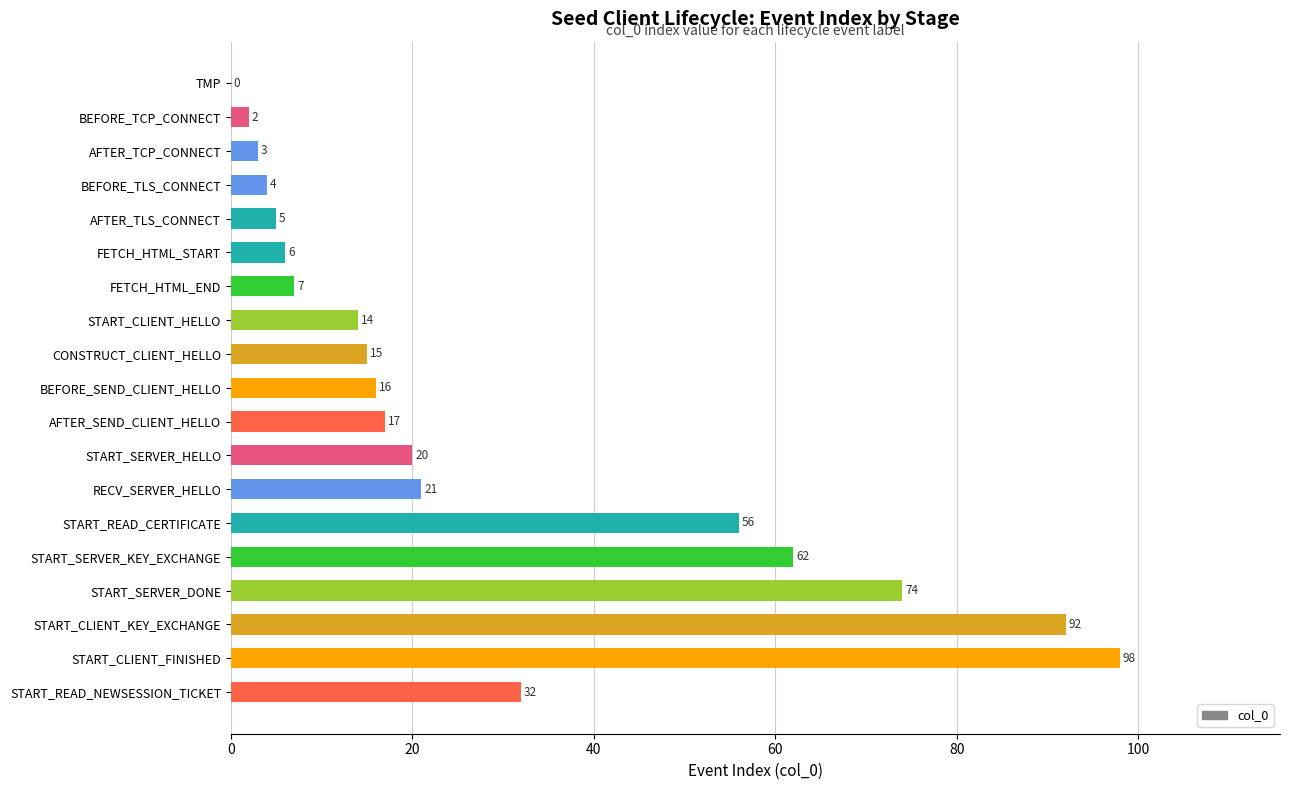

How many categories are shown in the chart?

19